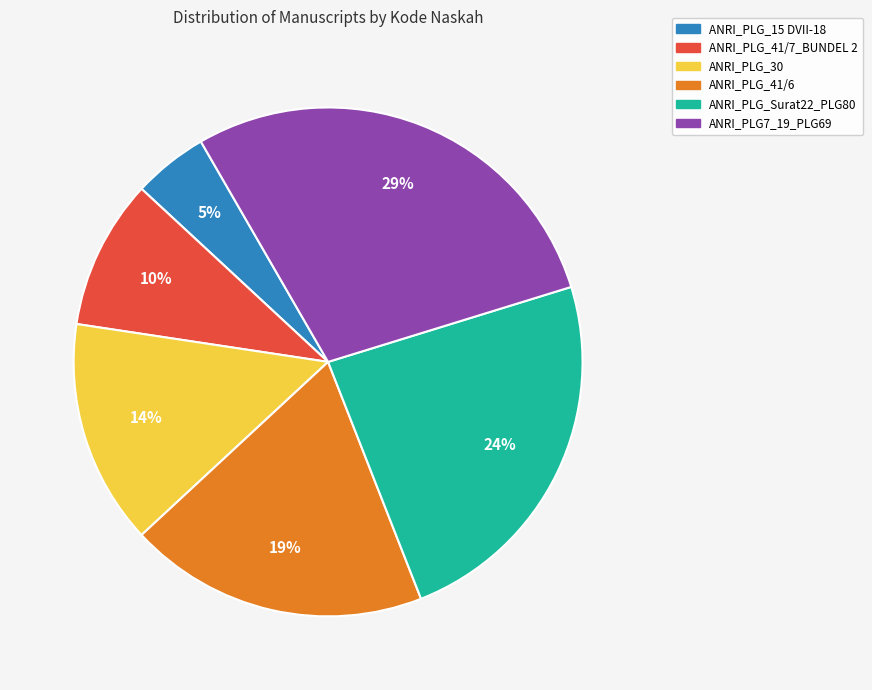

To the nearest percent, what is the difference between the ANRI_PLG_Surat22_PLG80 and ANRI_PLG_41/7_BUNDEL 2 slice percentages?

14%